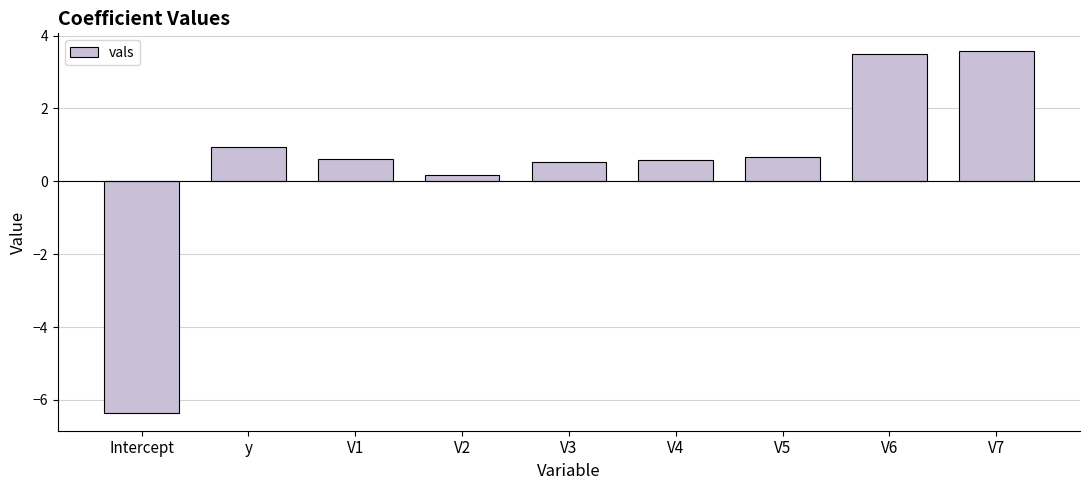

What is the value of the 9th bar from the left?

3.6